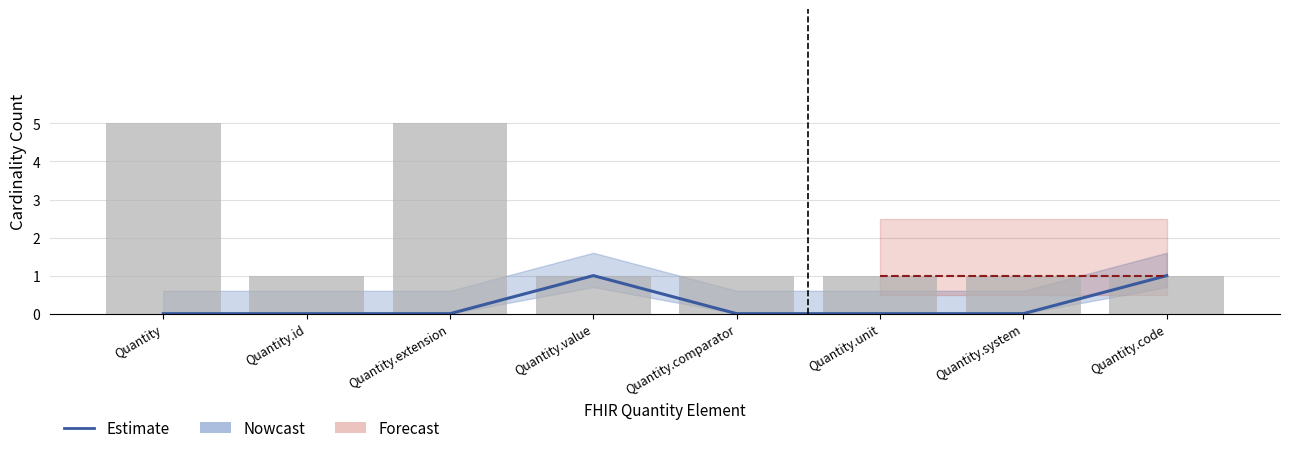

What is the value of the 4th bar from the left?

1